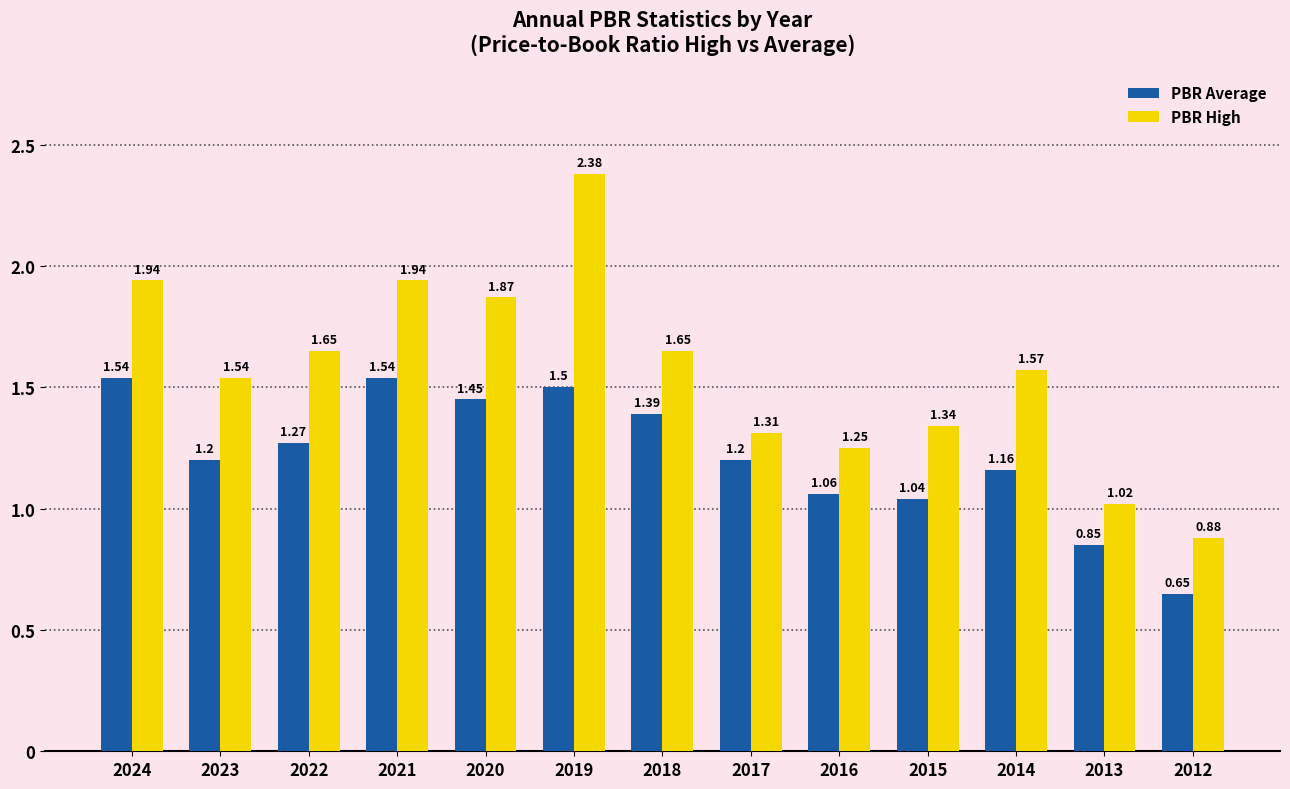

At which category is the sum across all series the highest?

2019